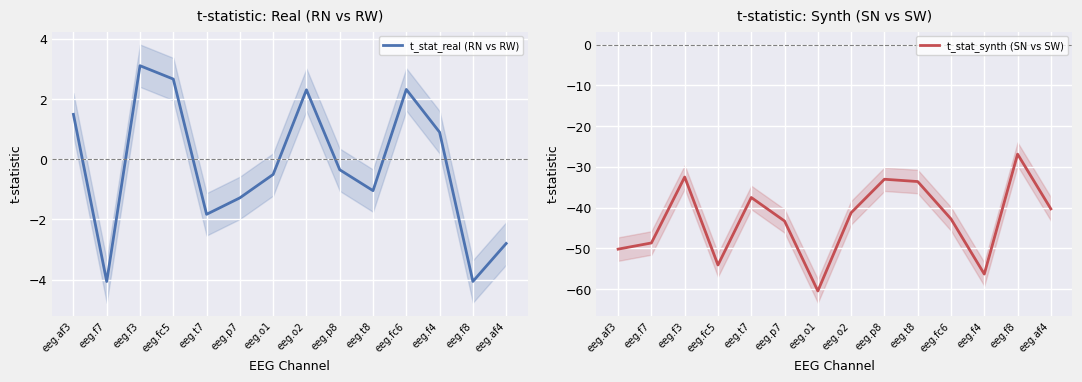

Is the value of t_stat_real (RN vs RW) at eeg.fc6 greater than the value of t_stat_synth (SN vs SW) at eeg.af4?

Yes